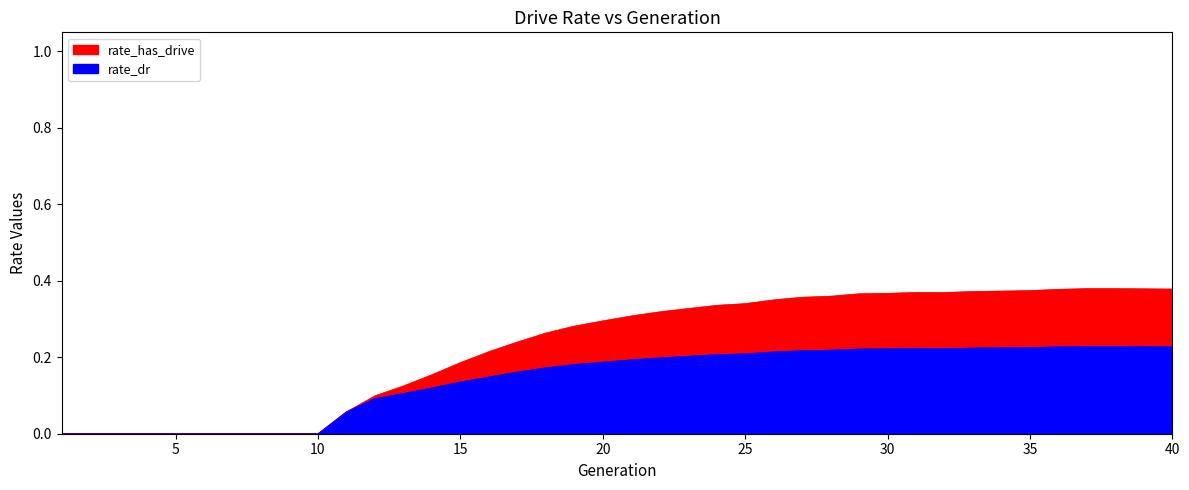

Reading right to left, list all the values displayed in this chart.

rate_has_drive: 40=0.4	39=0.4	38=0.4	37=0.4	36=0.4	35=0.4	34=0.4	33=0.4	32=0.4	31=0.4	30=0.4	29=0.4	28=0.4	27=0.4	26=0.4	25=0.3	24=0.3	23=0.3	22=0.3	21=0.3	20=0.3	19=0.3	18=0.3	17=0.2	16=0.2	15=0.2	14=0.2	13=0.1	12=0.1	11=0.1	10=0.0	9=0.0	8=0.0	7=0.0	6=0.0	5=0.0	4=0.0	3=0.0	2=0.0	1=0.0
rate_dr: 40=0.2	39=0.2	38=0.2	37=0.2	36=0.2	35=0.2	34=0.2	33=0.2	32=0.2	31=0.2	30=0.2	29=0.2	28=0.2	27=0.2	26=0.2	25=0.2	24=0.2	23=0.2	22=0.2	21=0.2	20=0.2	19=0.2	18=0.2	17=0.2	16=0.1	15=0.1	14=0.1	13=0.1	12=0.1	11=0.1	10=0.0	9=0.0	8=0.0	7=0.0	6=0.0	5=0.0	4=0.0	3=0.0	2=0.0	1=0.0